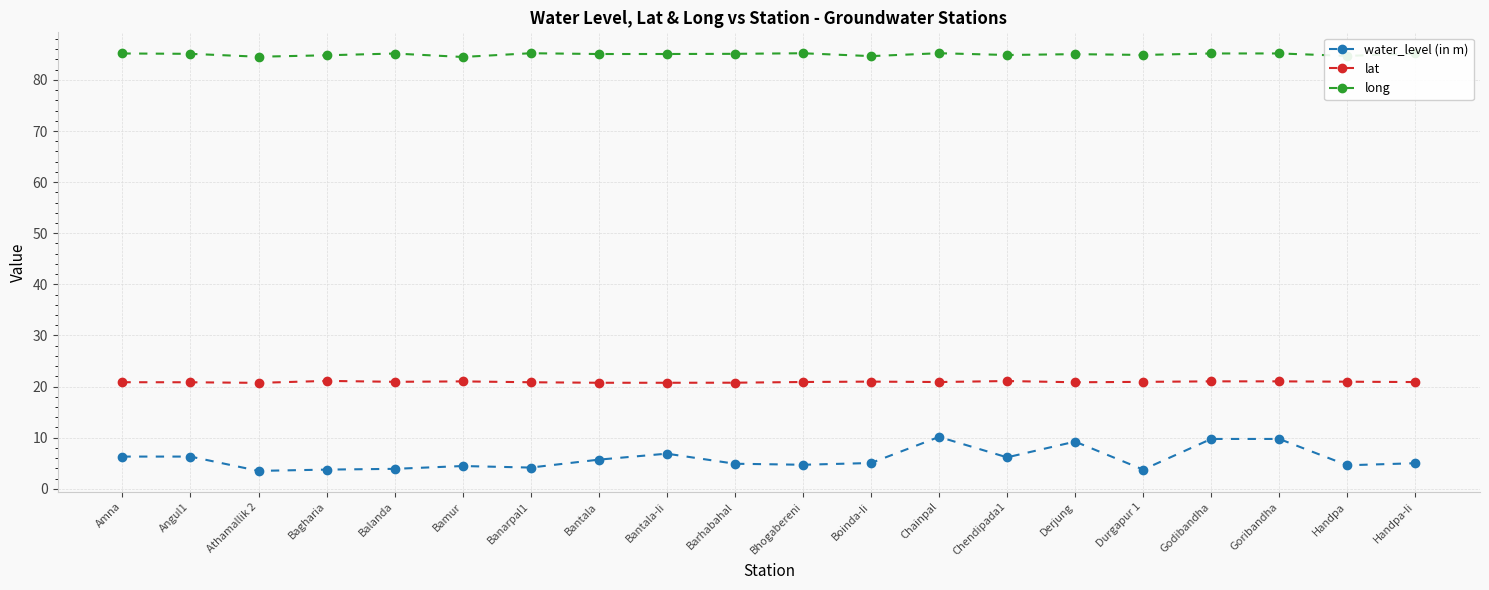

Which series has the largest range (max minus min)?

water_level (in m)